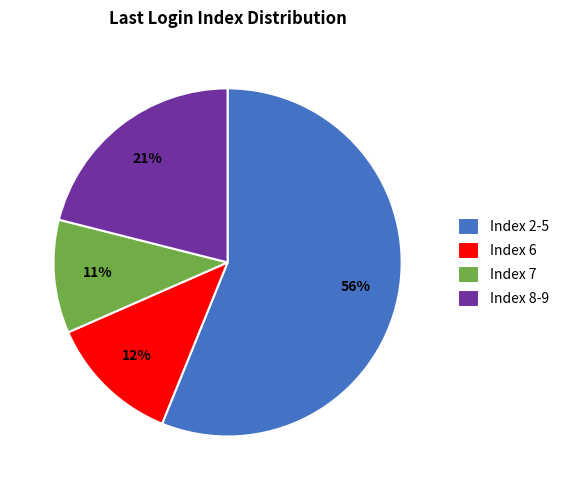

Which slice is the smallest?

Index 7